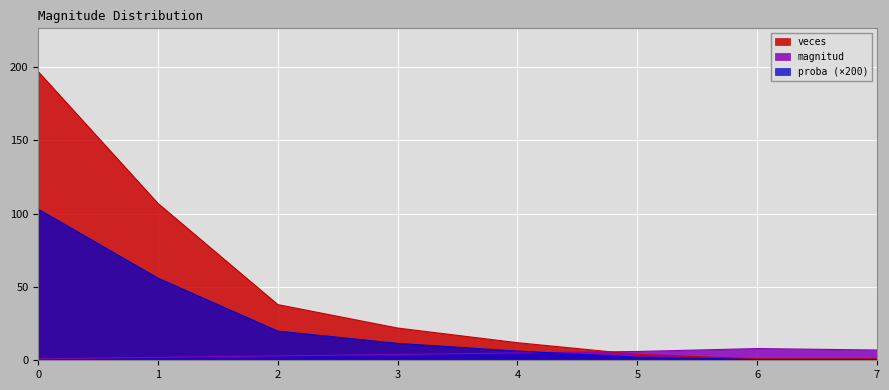

Is it true that magnitud equals 6.0 at 5?

True